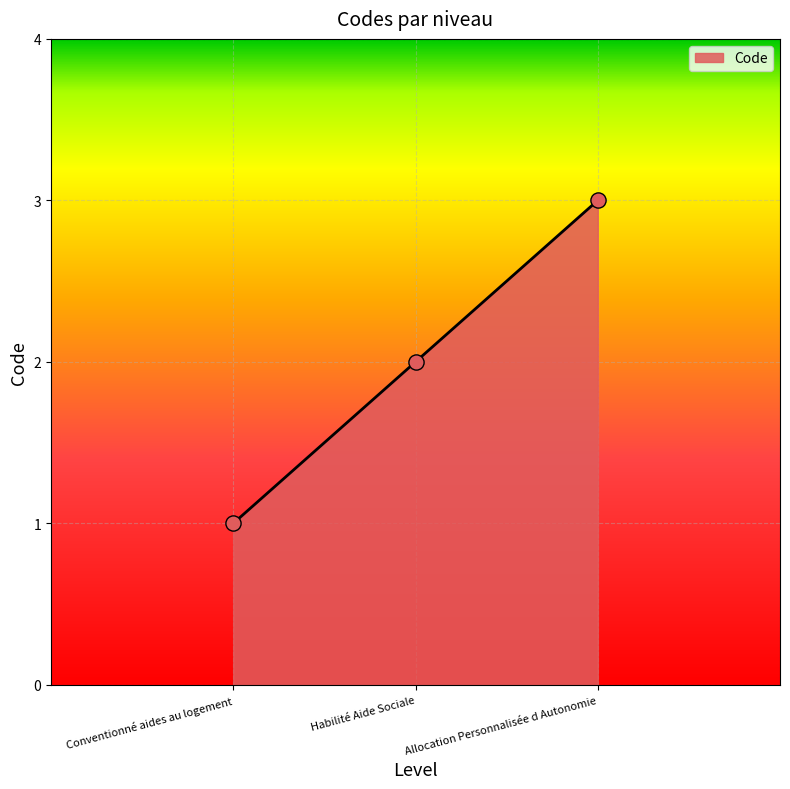

Which has a higher value, Conventionné aides au logement or Habilité Aide Sociale?

Habilité Aide Sociale